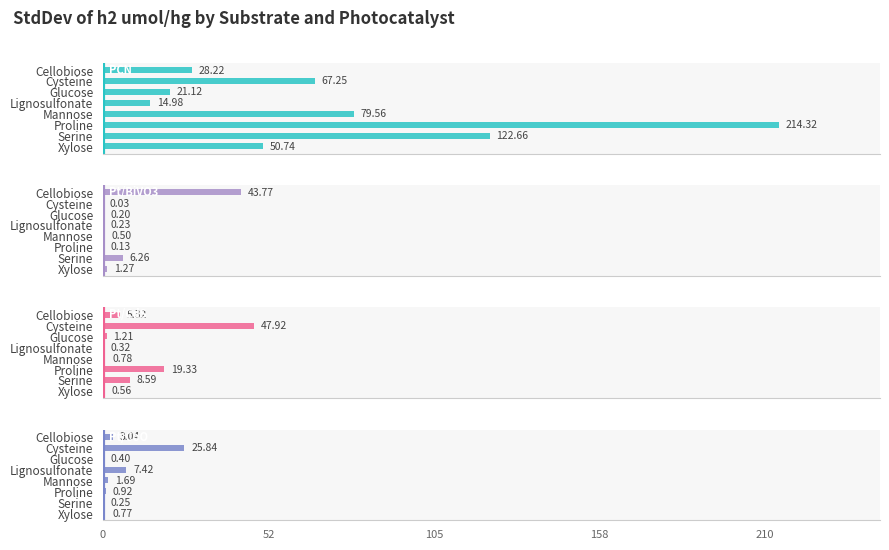

Which series has the largest range (max minus min)?

PCN